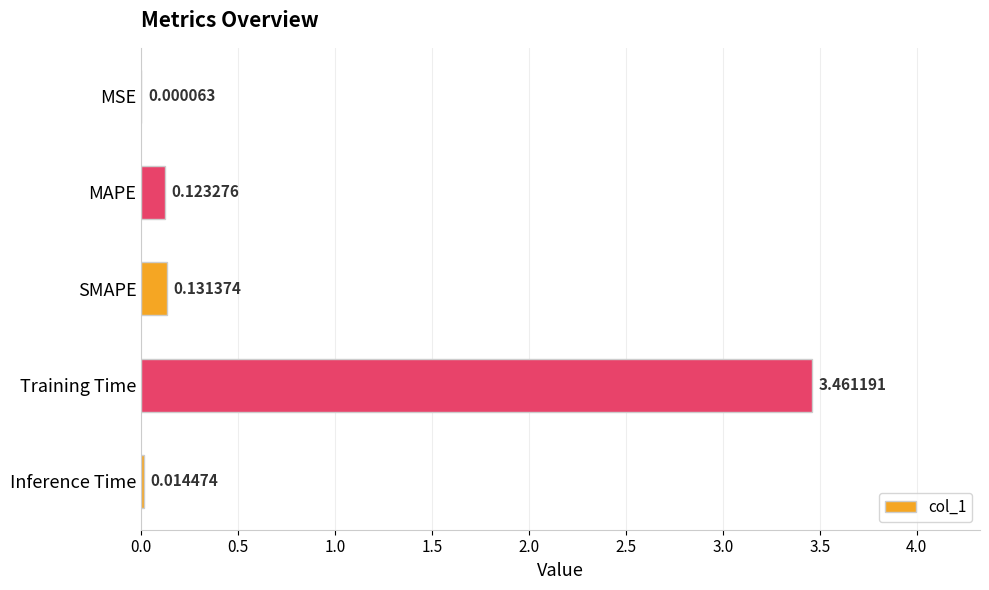

What is the sum of all values?

3.7